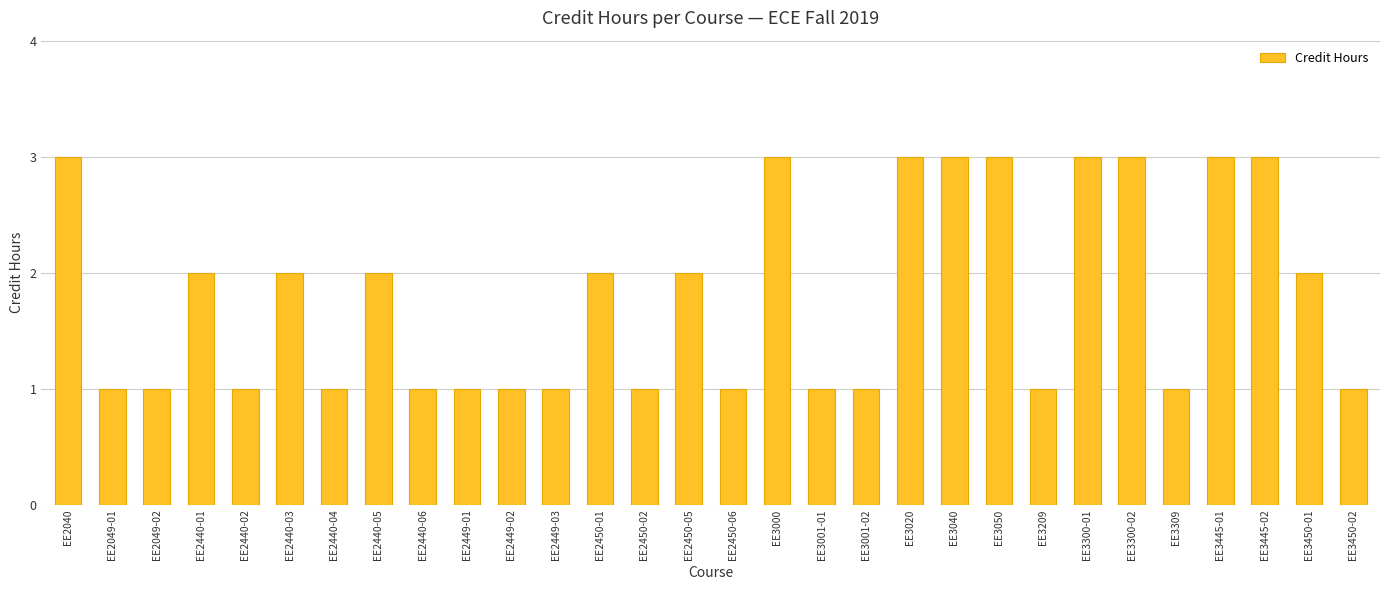

Which has a higher value, EE2450-05 or EE3450-02?

EE2450-05